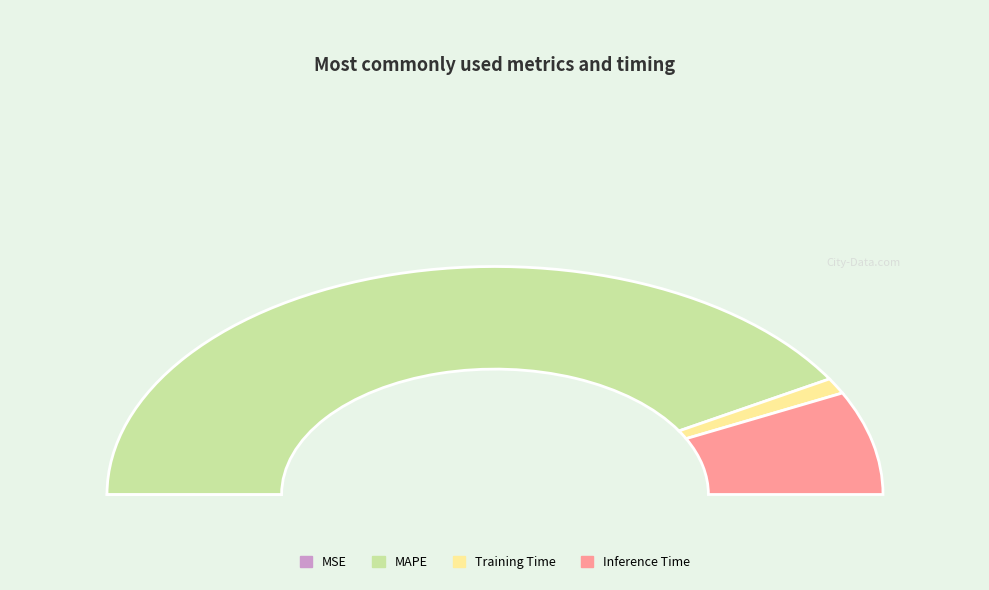

Combined, do MAPE and Training Time account for over 50%?

Yes